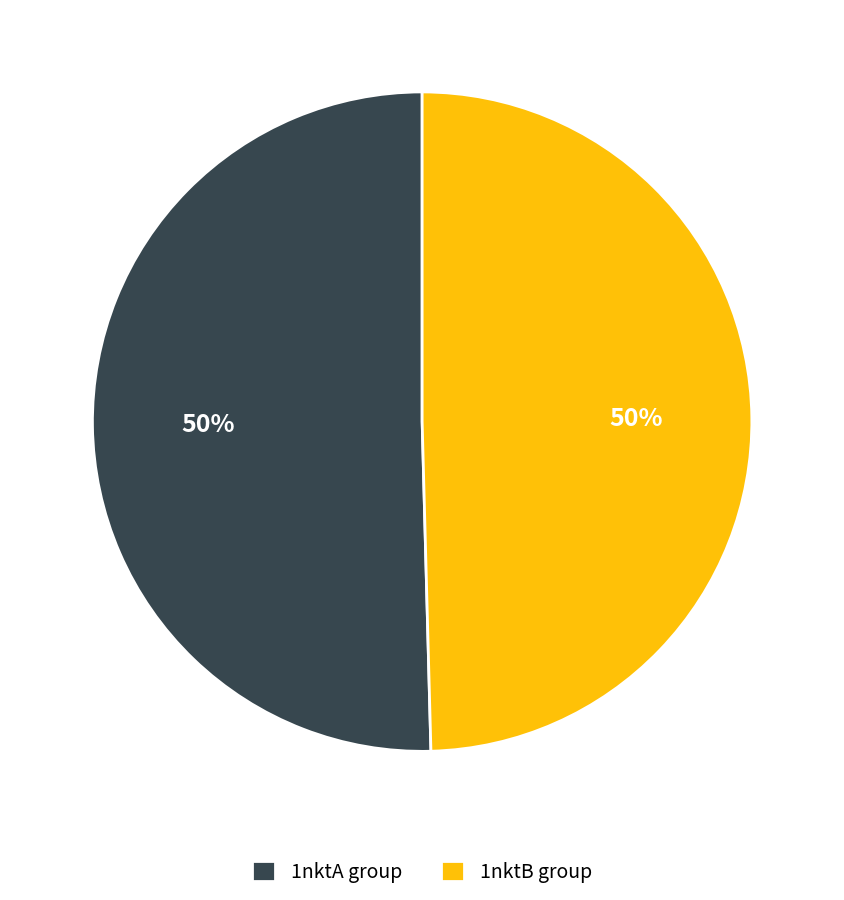

How many segments does this pie chart have?

2